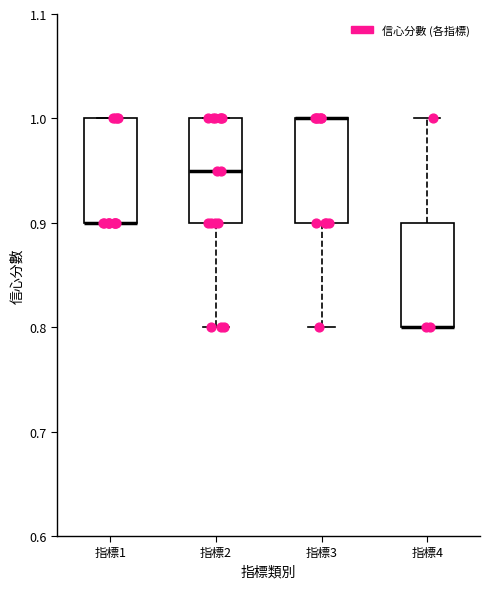

Reading left to right, transcribe this box plot: for each box, give where its median line is, the range the box spans, and where its two whiskers end, as read against the y-axis. The values are not printed on the chart, so give them approximately, as read against the axis.

指標1: median 0.90 (drawn on the box's lower edge), box 0.90 to 1.00, whiskers 0.90 to 1.00
指標2: median 0.95, box 0.90 to 1.00, whiskers 0.80 to 1.00
指標3: median 1.00 (drawn on the box's upper edge), box 0.90 to 1.00, whiskers 0.80 to 1.00
指標4: median 0.80 (drawn on the box's lower edge), box 0.80 to 0.90, whiskers 0.80 to 1.00